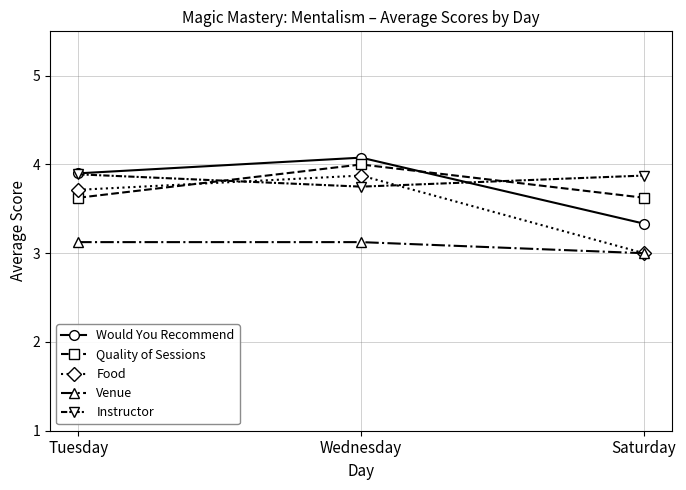

At which category is the sum across all series the highest?

Wednesday